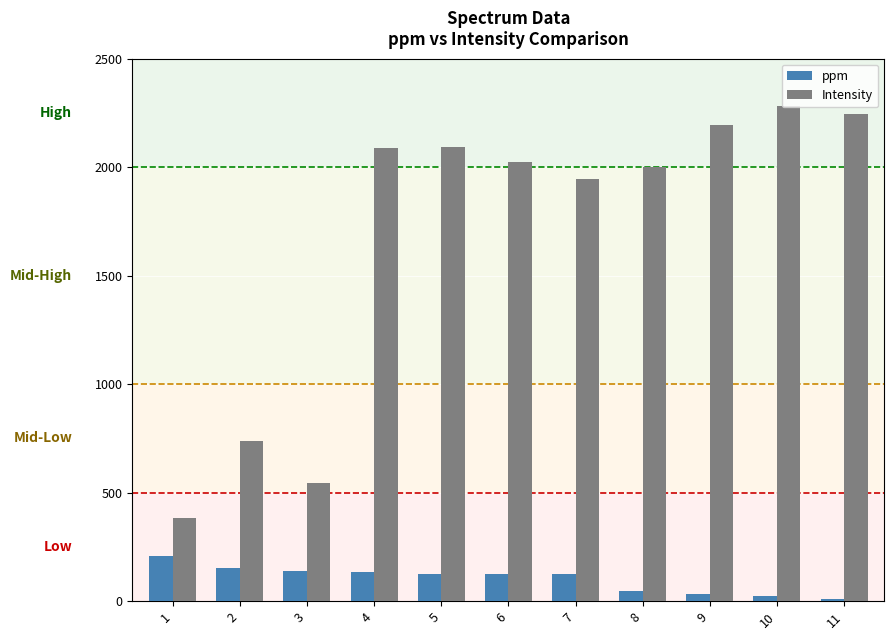

Which series has the largest total across all categories?

Intensity